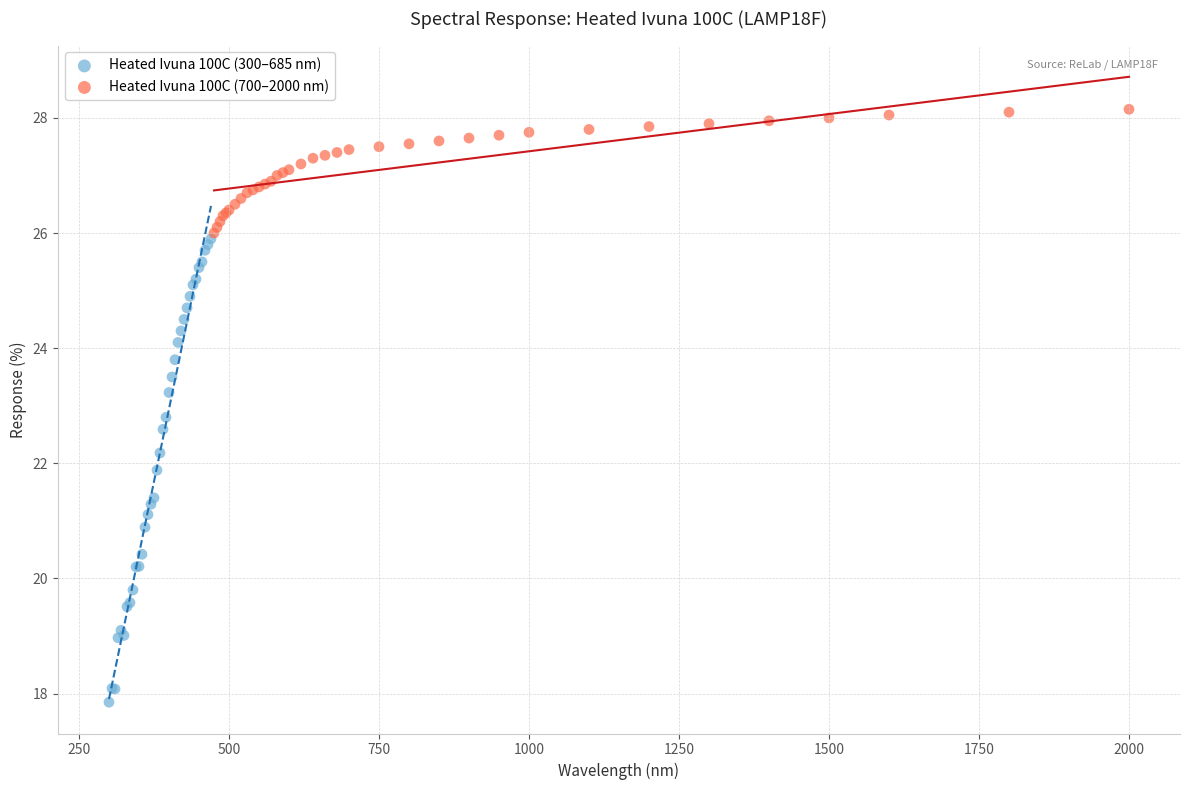

Which series has the widest spread of Y values?

Heated Ivuna 100C (300–685 nm)